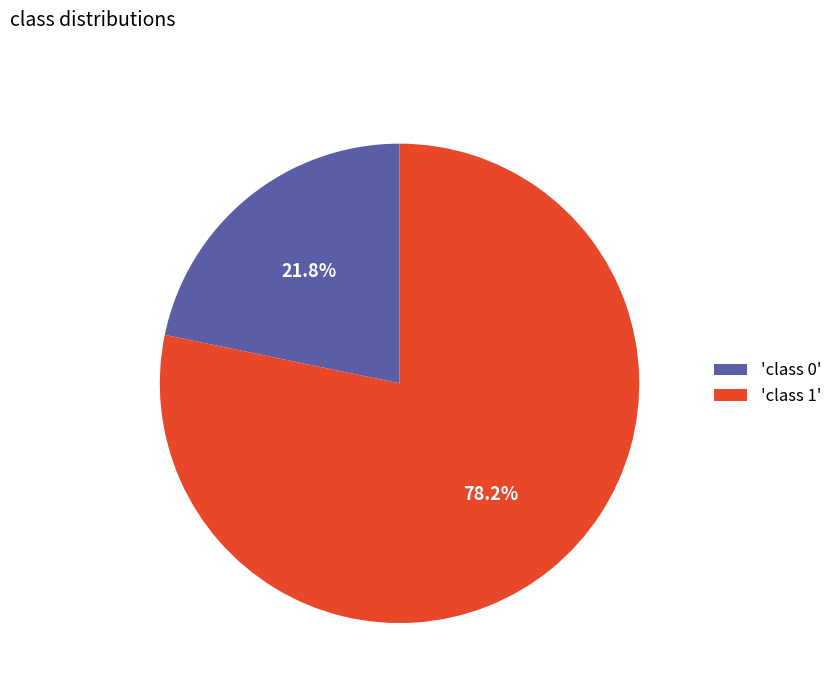

What is the ratio of the value at 'class 0' to the value at 'class 1'?

0.3